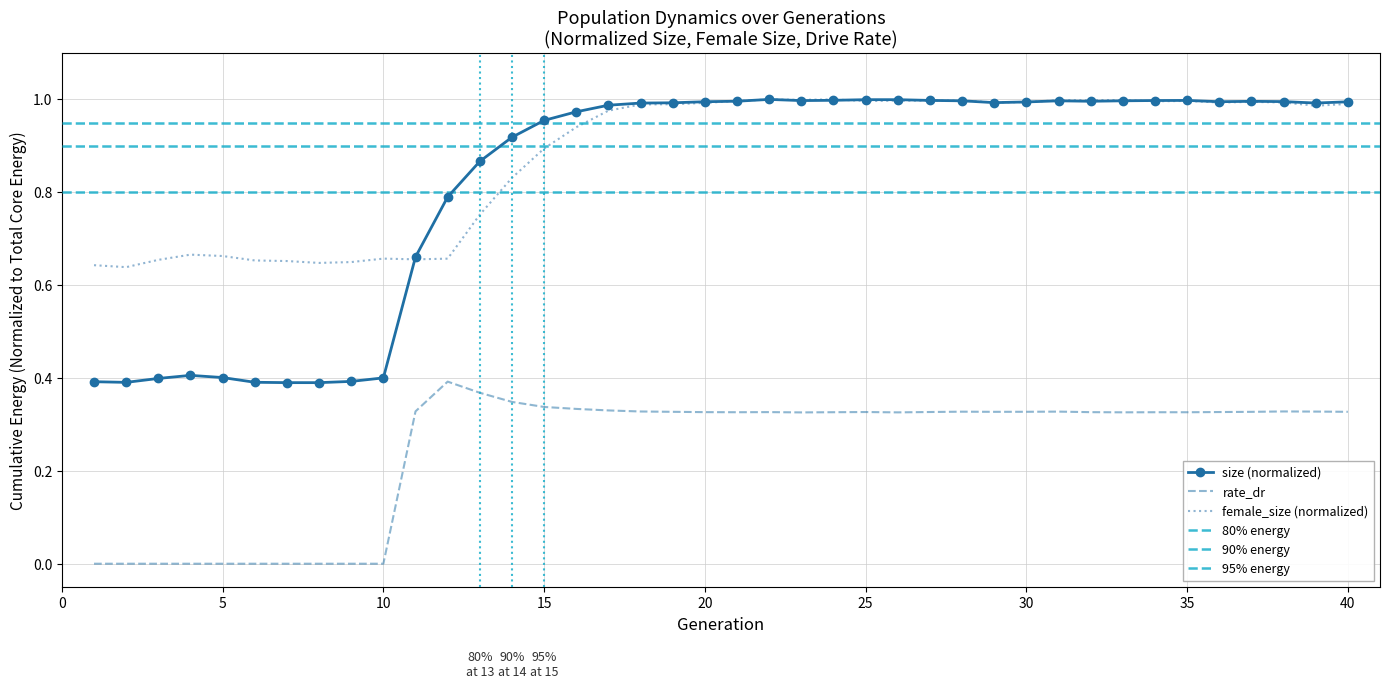

Is it true that female_size (normalized) equals 1.5 at 35?

False